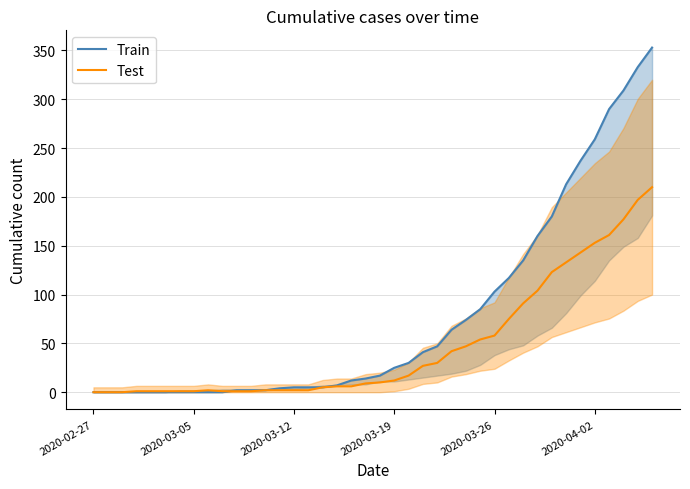

The value of Test at 2020-03-12 is 146. True or false?

False